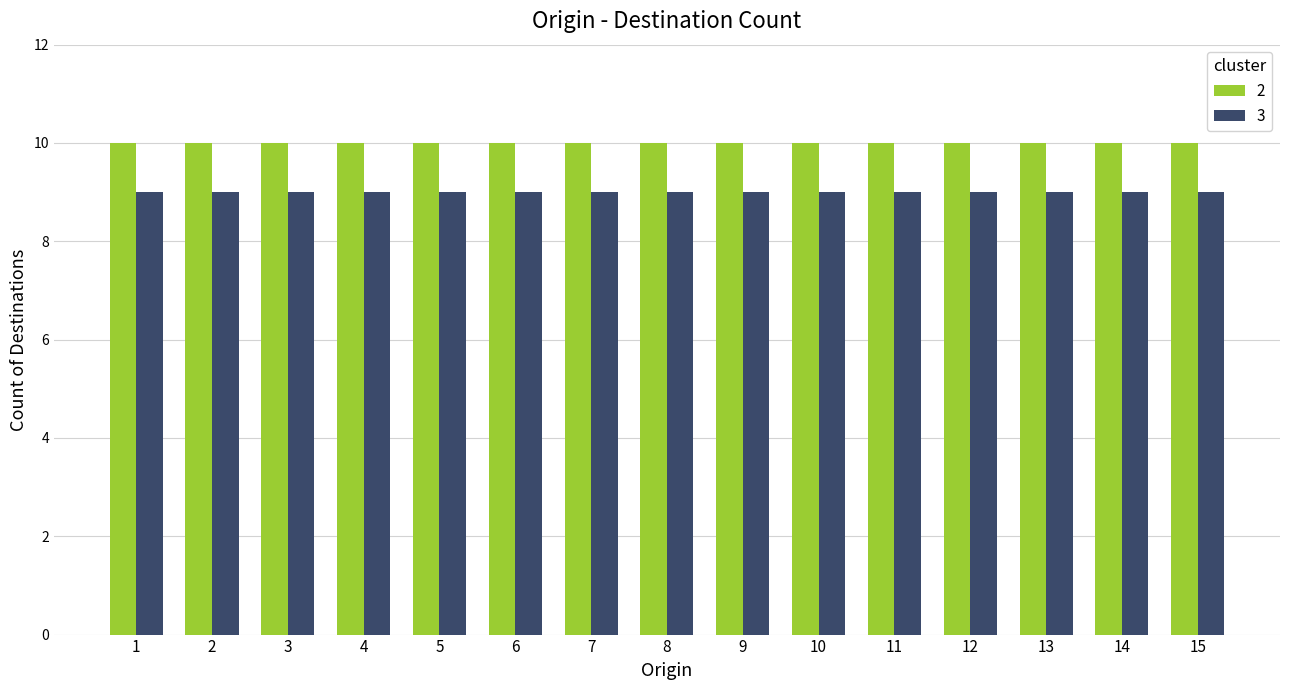

Is the value of 2 at 7 greater than the value of 3 at 6?

Yes